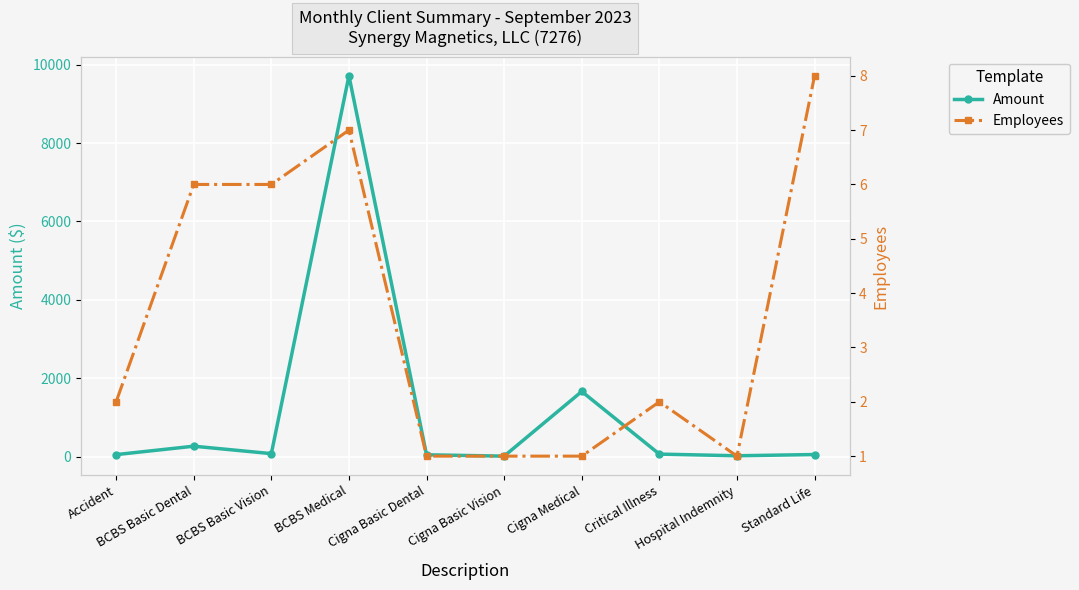

At which category is the sum across all series the highest?

BCBS Medical